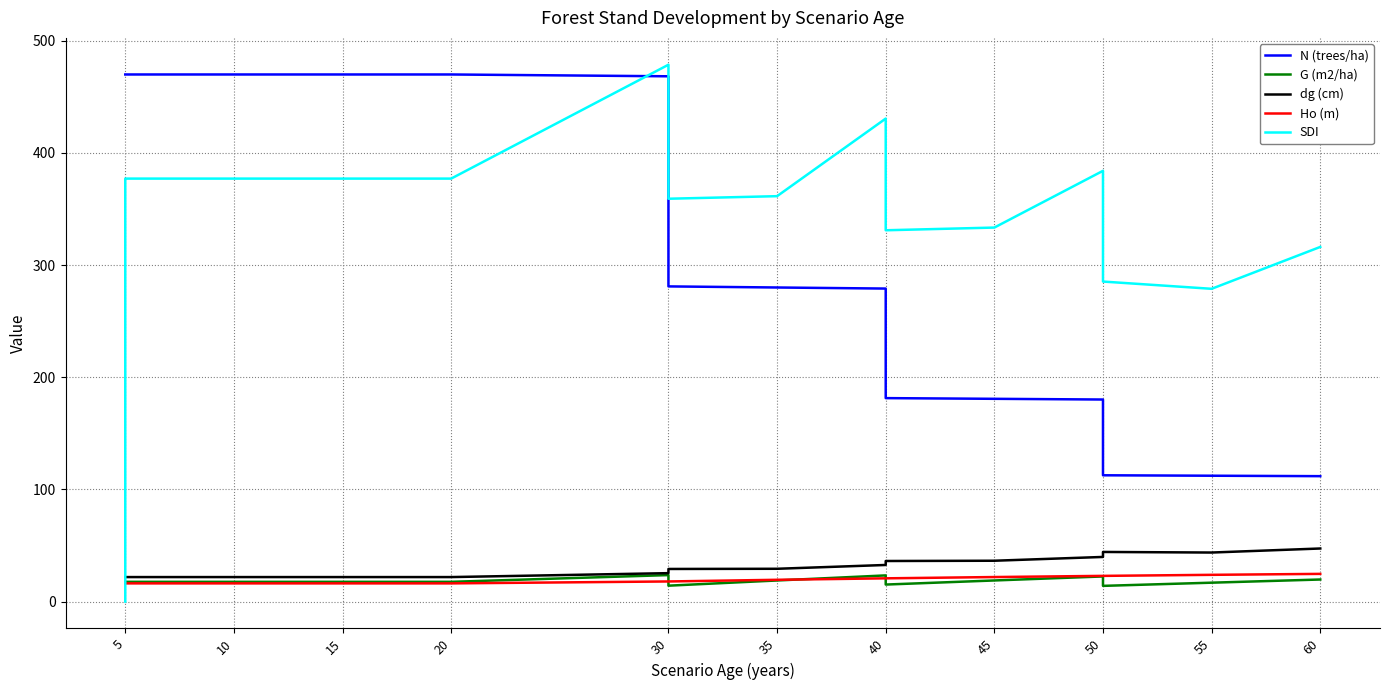

Which series has the largest range (max minus min)?

SDI